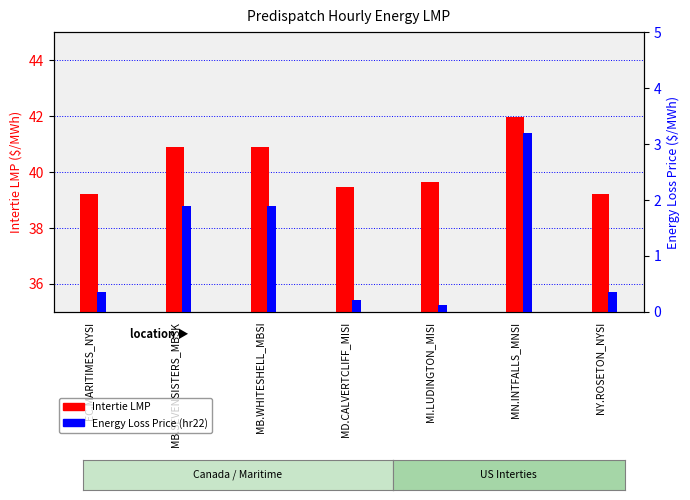

Reading right to left, extract all data points from this chart.

Intertie LMP: NY.ROSETON_NYSI=39.2	MN.INTFALLS_MNSI=42.0	MI.LUDINGTON_MISI=39.7	MD.CALVERTCLIFF_MISI=39.5	MB.WHITESHELL_MBSI=40.9	MB.SEVENSISTERS_MBSK=40.9	EC.MARITIMES_NYSI=39.2
Energy Loss Price: NY.ROSETON_NYSI=0.3	MN.INTFALLS_MNSI=3.2	MI.LUDINGTON_MISI=0.1	MD.CALVERTCLIFF_MISI=0.2	MB.WHITESHELL_MBSI=1.9	MB.SEVENSISTERS_MBSK=1.9	EC.MARITIMES_NYSI=0.3